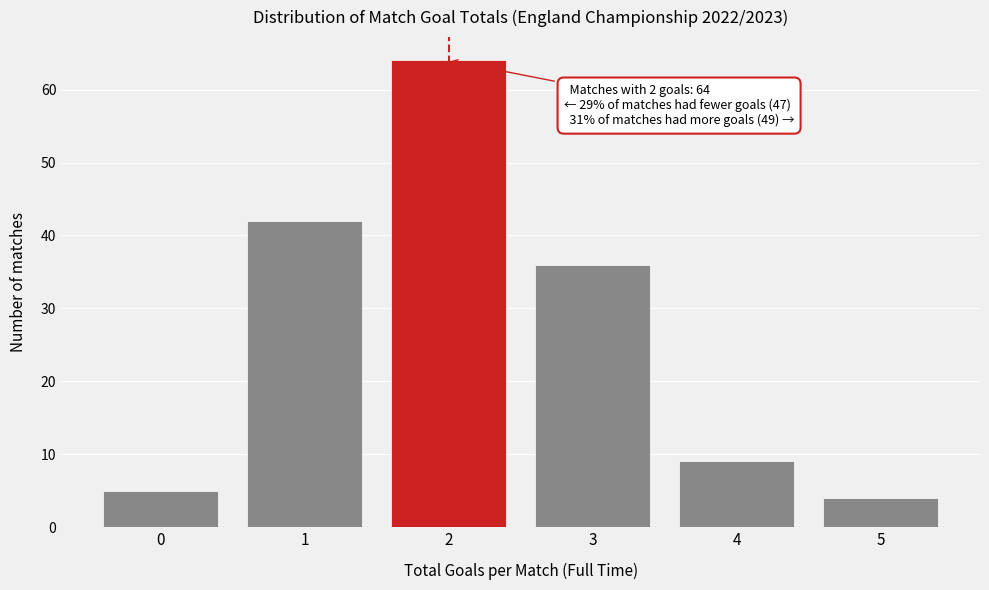

Reading left to right, extract all data points from this chart.

0=5	1=42	2=64	3=36	4=9	5=4